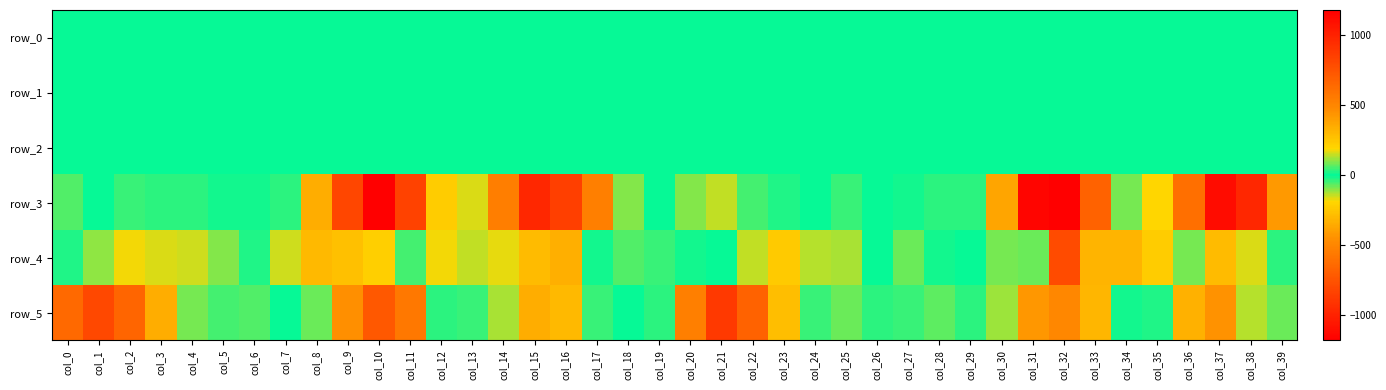

What is the difference between the highest and lowest values at col_8?

417.6